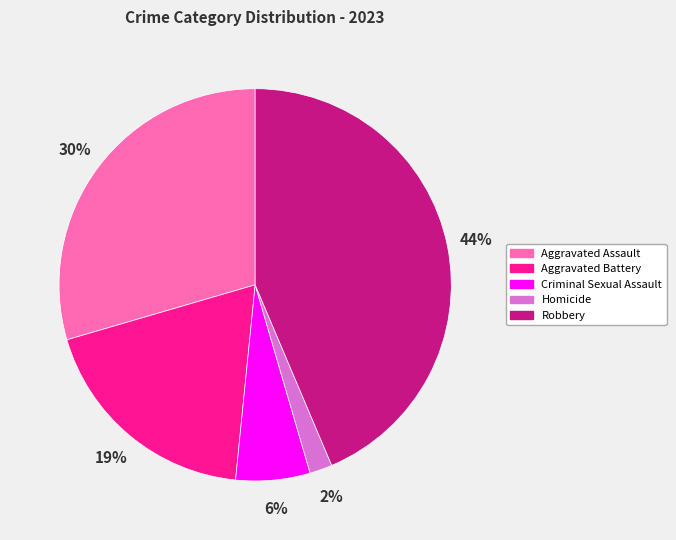

Approximately how many times larger is the value at Criminal Sexual Assault compared to Aggravated Battery?

0.3